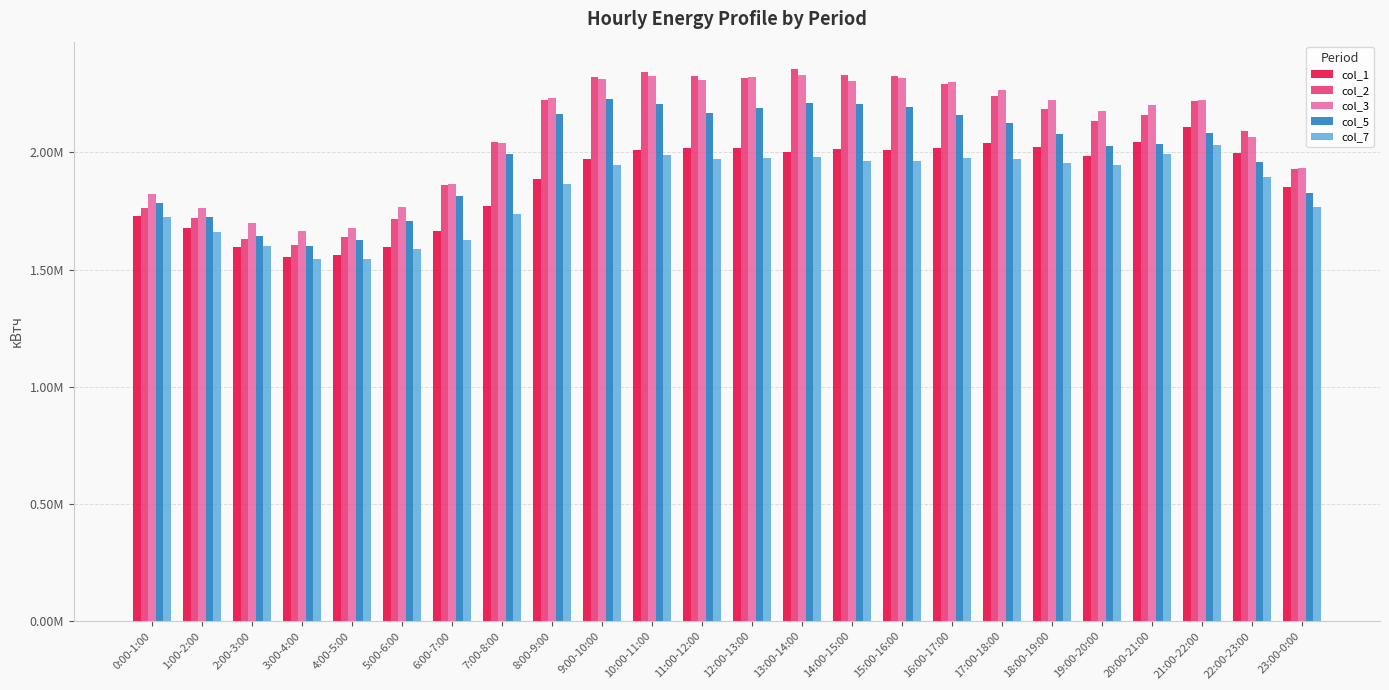

What is the label of the 5th bar from the right?

19:00-20:00